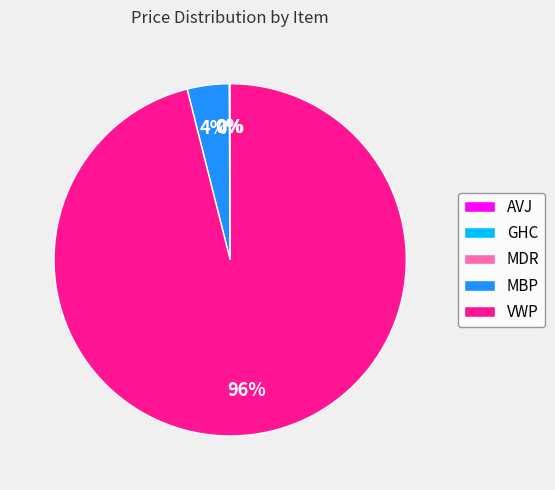

To the nearest percent, what is the combined percentage of MBP and VWP?

100%